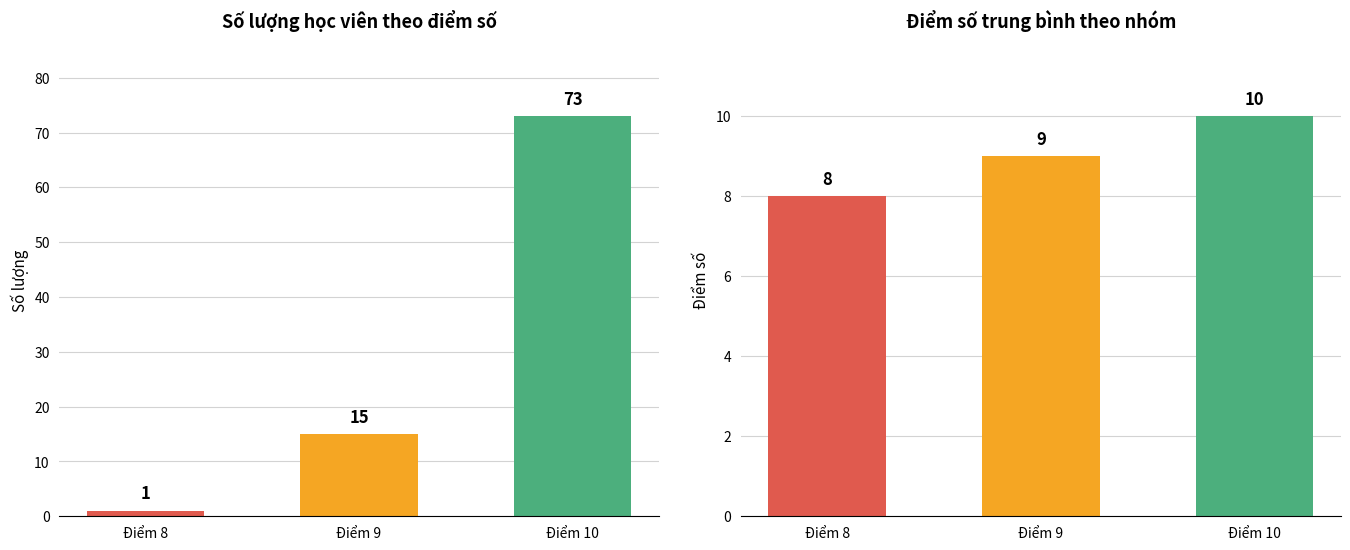

What are all the series names shown in the legend?

Số lượng, Điểm số